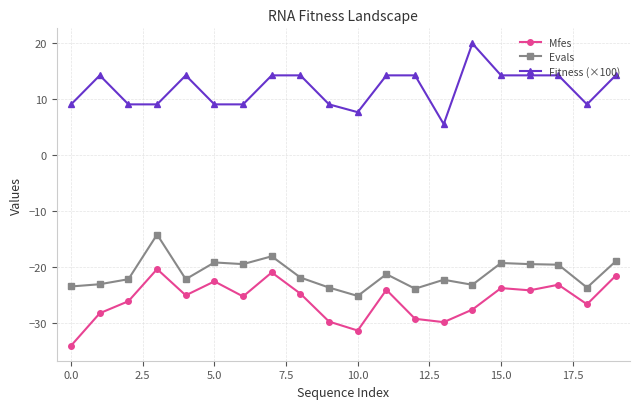

What are all the series names shown in the legend?

Mfes, Evals, Fitness (×100)